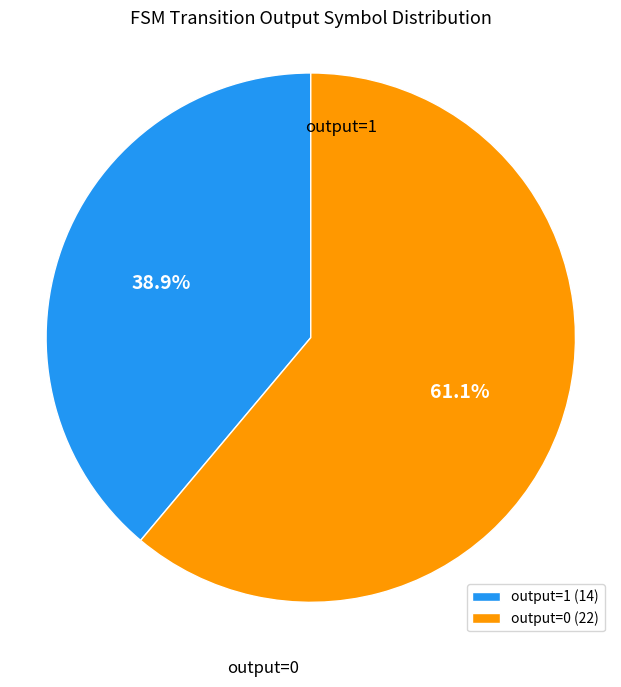

How many slices are in this pie chart?

2